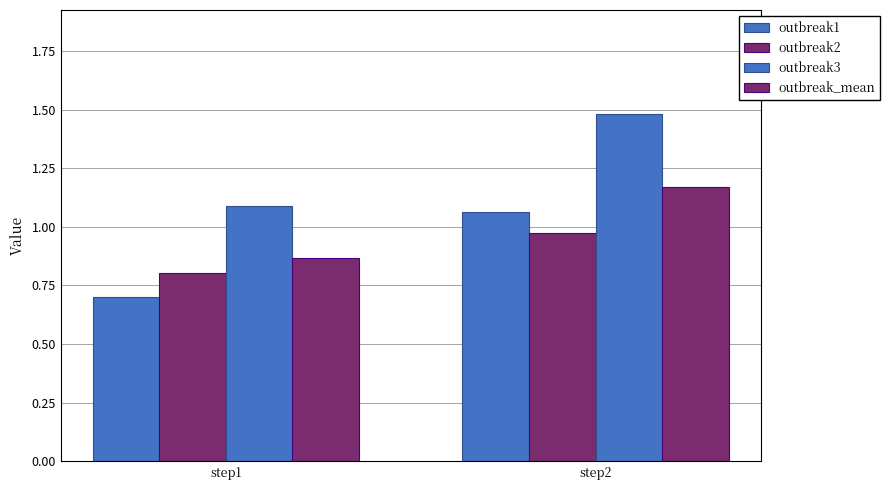

Reading right to left, list all the values displayed in this chart.

outbreak1: step2=1.1	step1=0.7
outbreak2: step2=1.0	step1=0.8
outbreak3: step2=1.5	step1=1.1
outbreak_mean: step2=1.2	step1=0.9